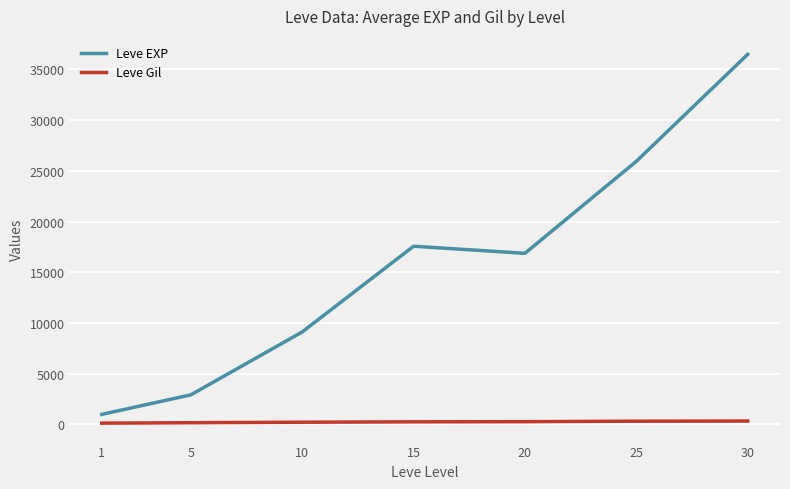

What is the maximum value shown in the chart?

36492.5